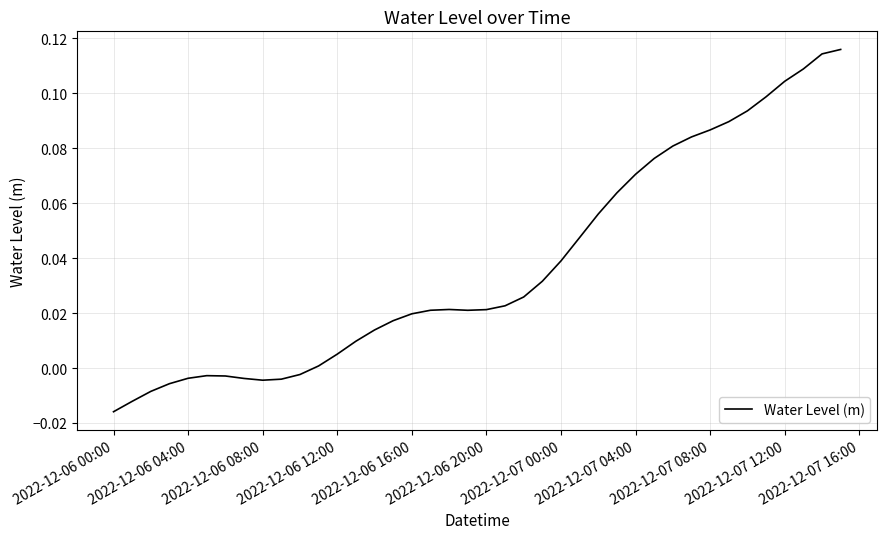

How many lines are shown in the chart?

1